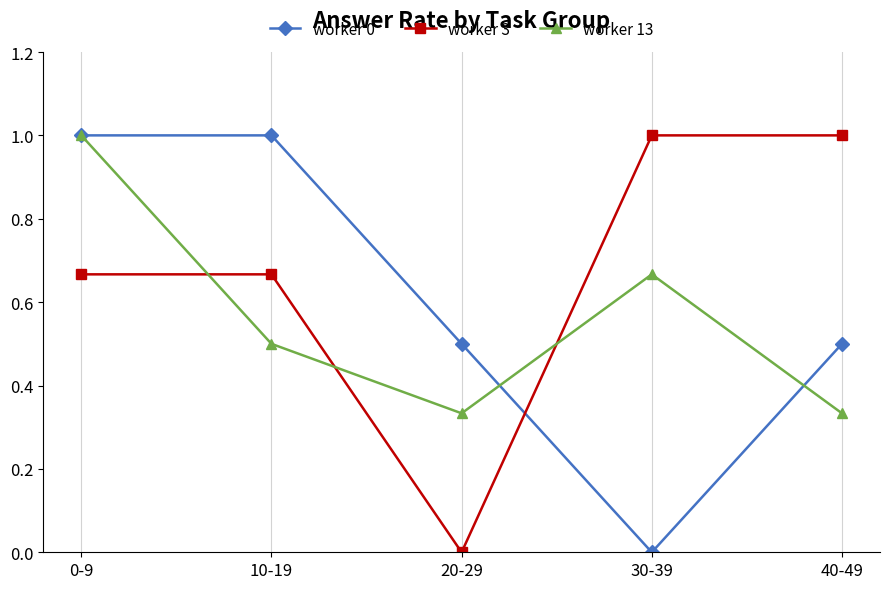

Where is the first local maximum for worker 13?

30-39